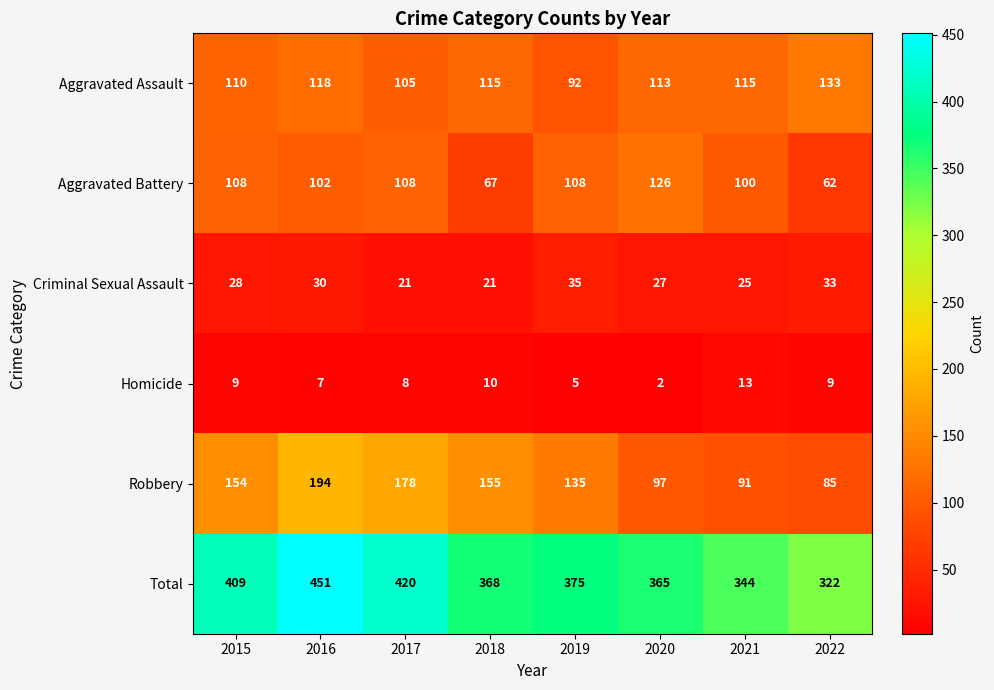

What is the average value of the Criminal Sexual Assault series?

28